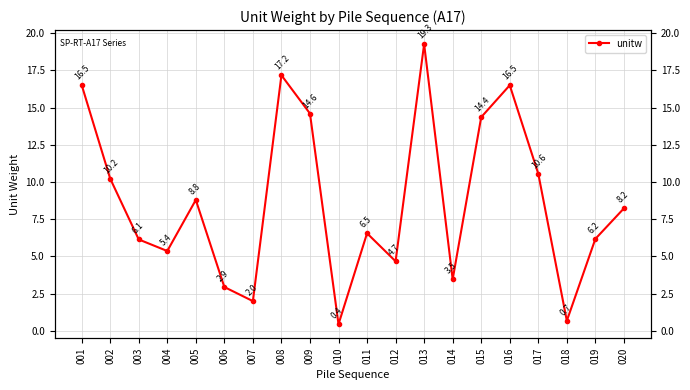

What value does the data have at 012?

4.7